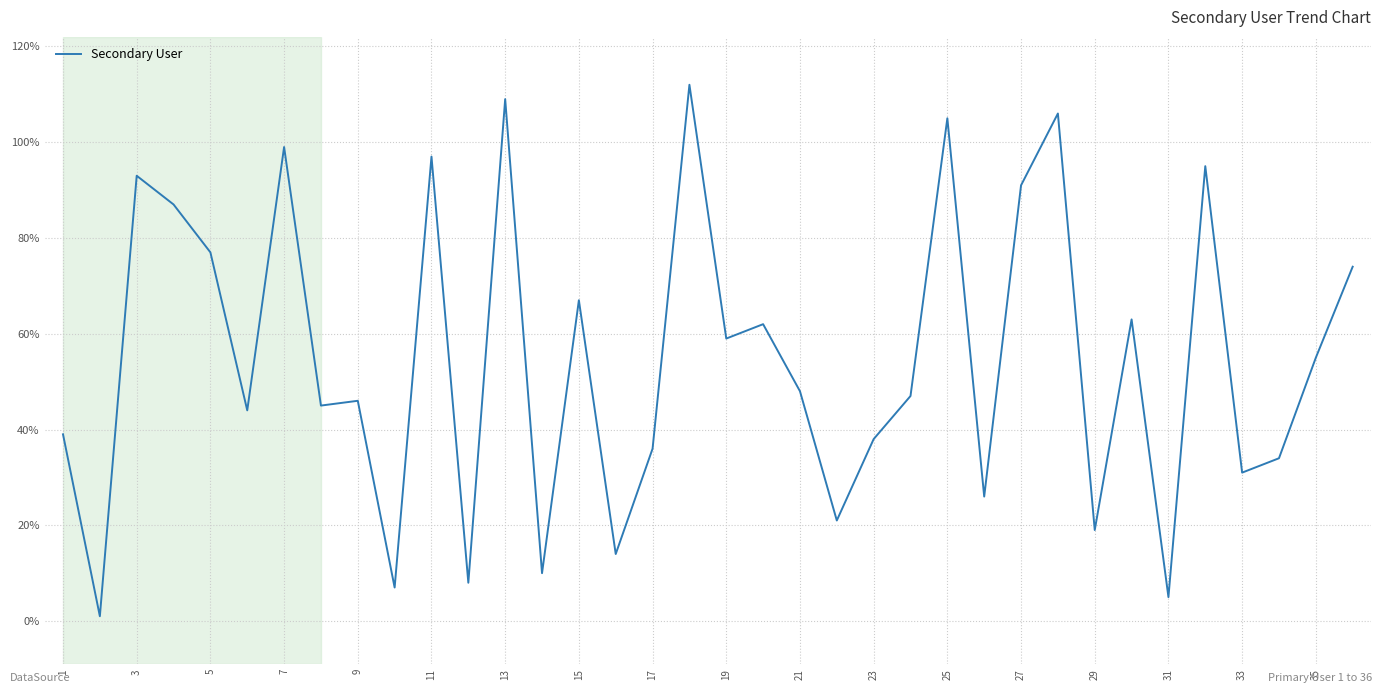

How many distinct data groups are displayed?

1